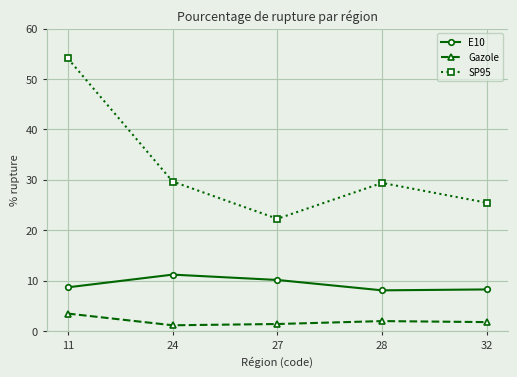

Between 24 and 28, which series saw the biggest shift?

E10